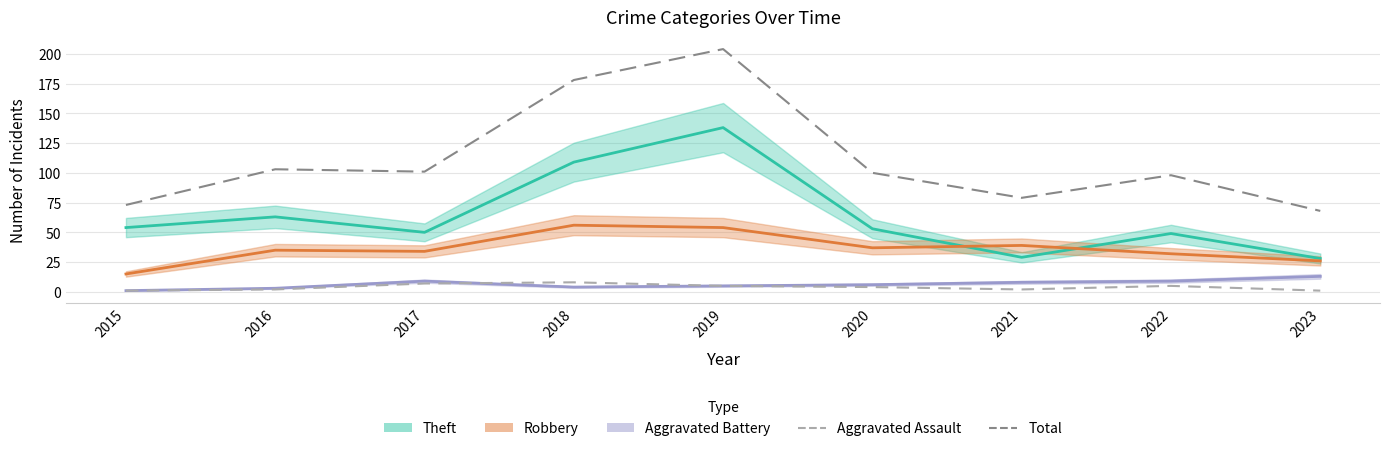

At which category is the sum across all series the highest?

2019